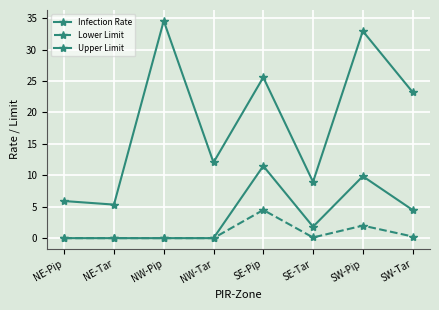

What is the difference between the Infection Rate values at NE-Tar and SE-Tar?

1.8